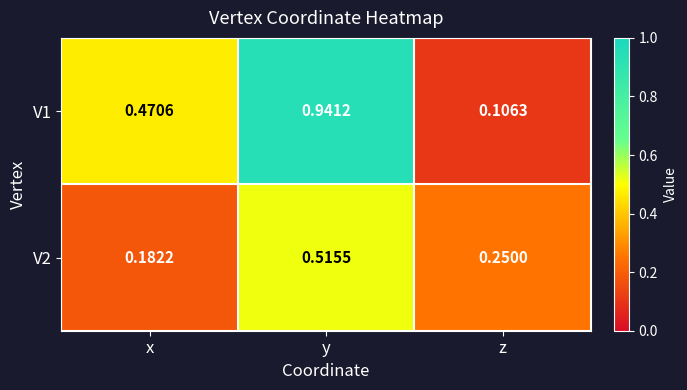

Is the value of V2 at y greater than the value of V1 at x?

Yes